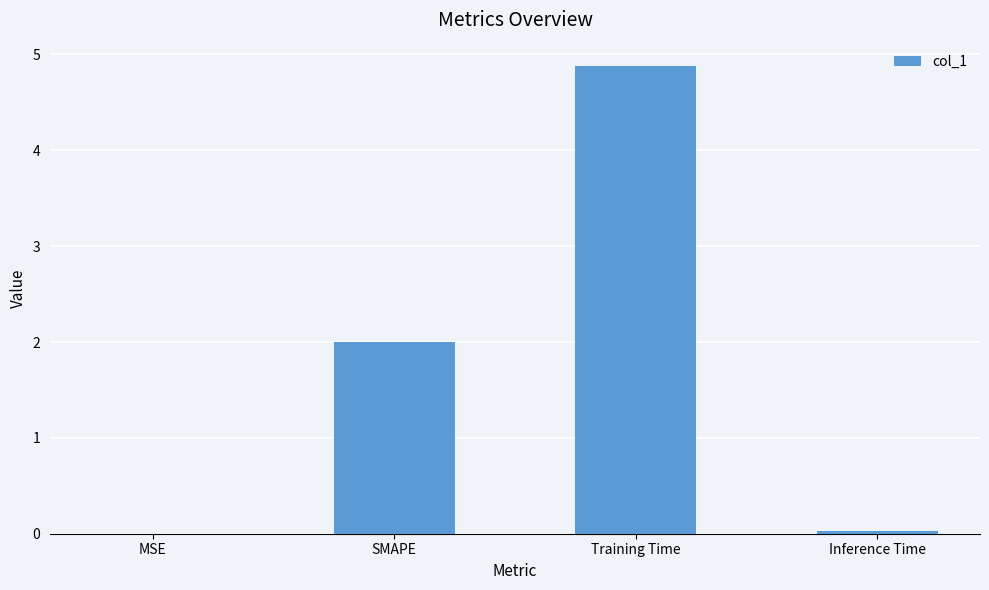

Is it true that the value at Training Time is 4.9?

True